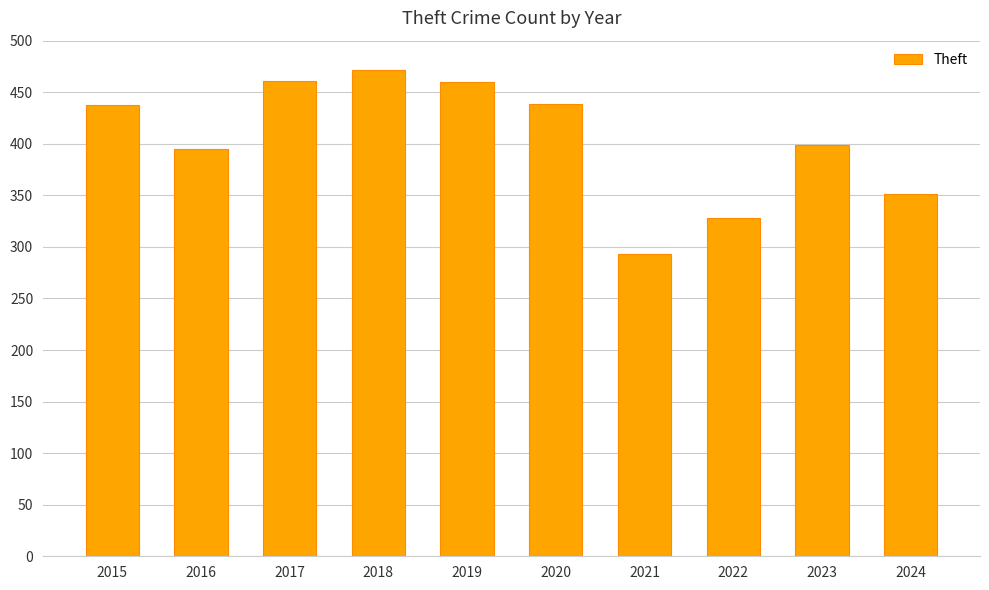

True or false: the data shows 307 at 2017.

False